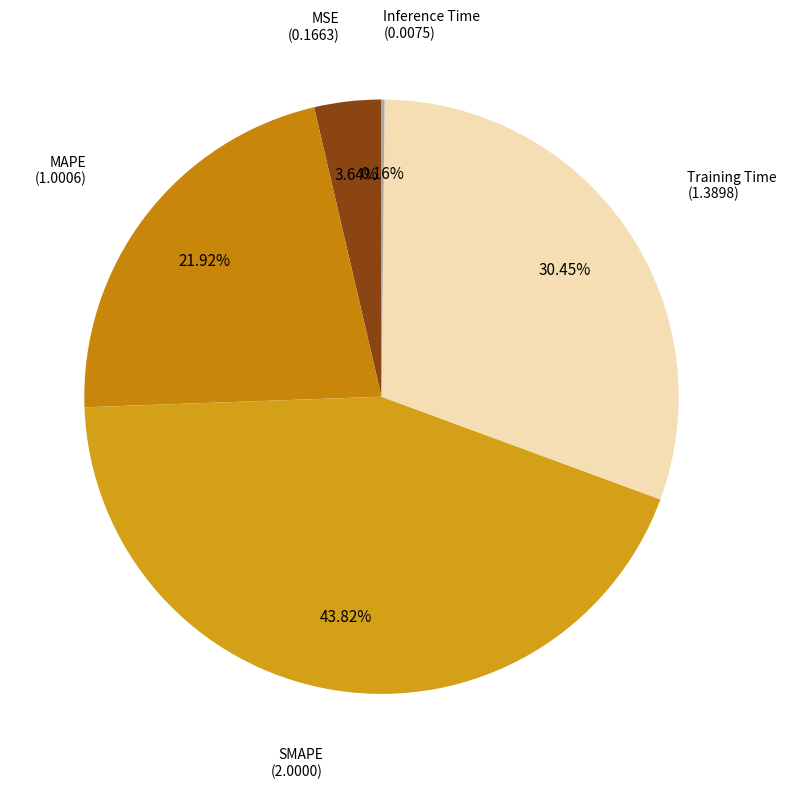

Is there a majority slice in this chart?

No